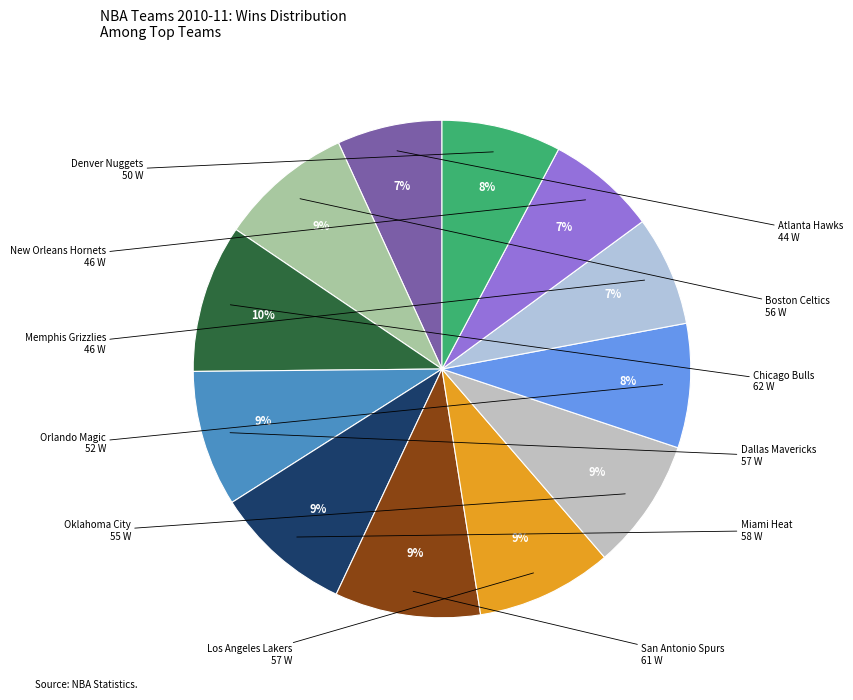

How many slices are in this pie chart?

12